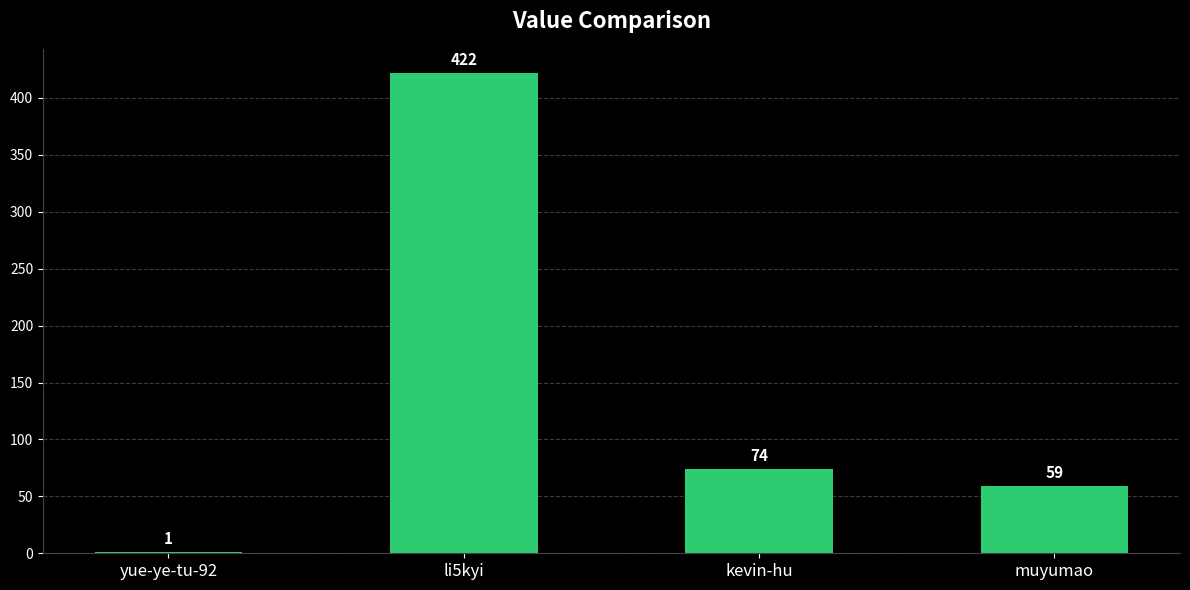

What is the difference between the values at kevin-hu and yue-ye-tu-92?

73